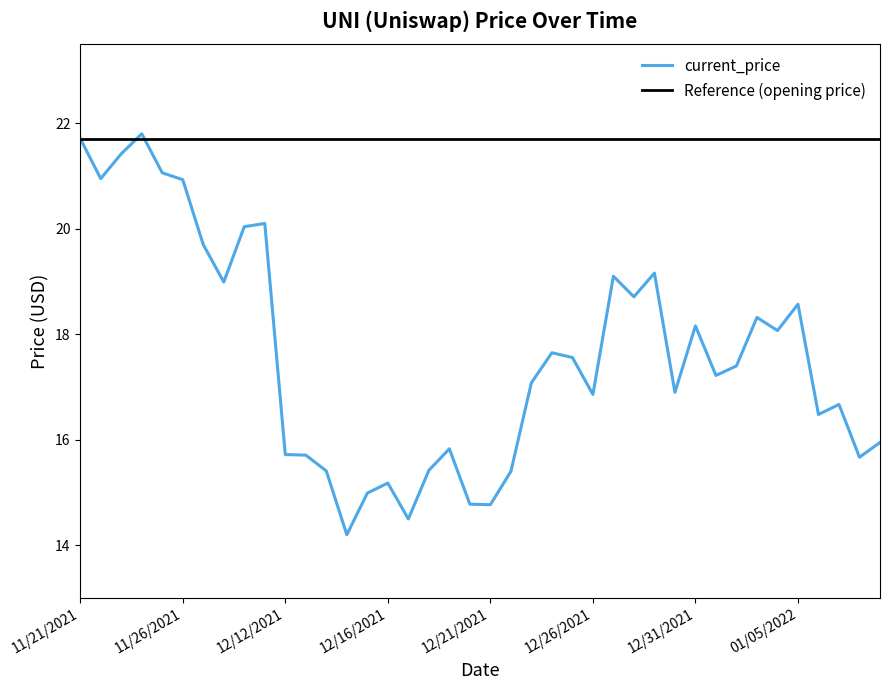

The current_price series shows 20.9 at 11/26/2021. True or false?

True